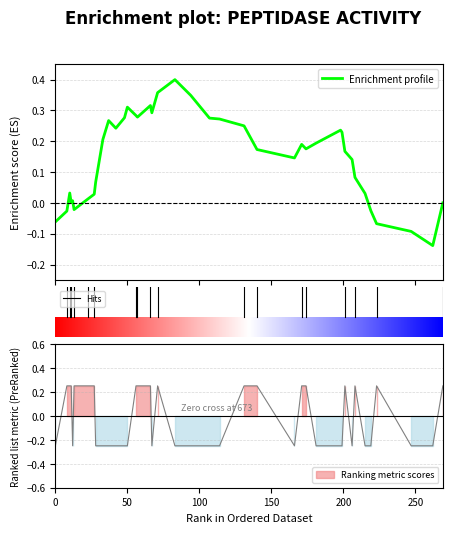

In y_true, how many points are lower than both neighbors (excluding endpoints)?

3